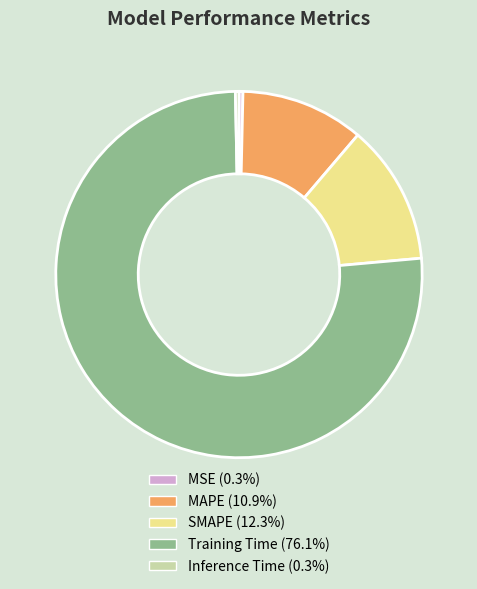

Combined, do SMAPE and Training Time account for over 50%?

Yes